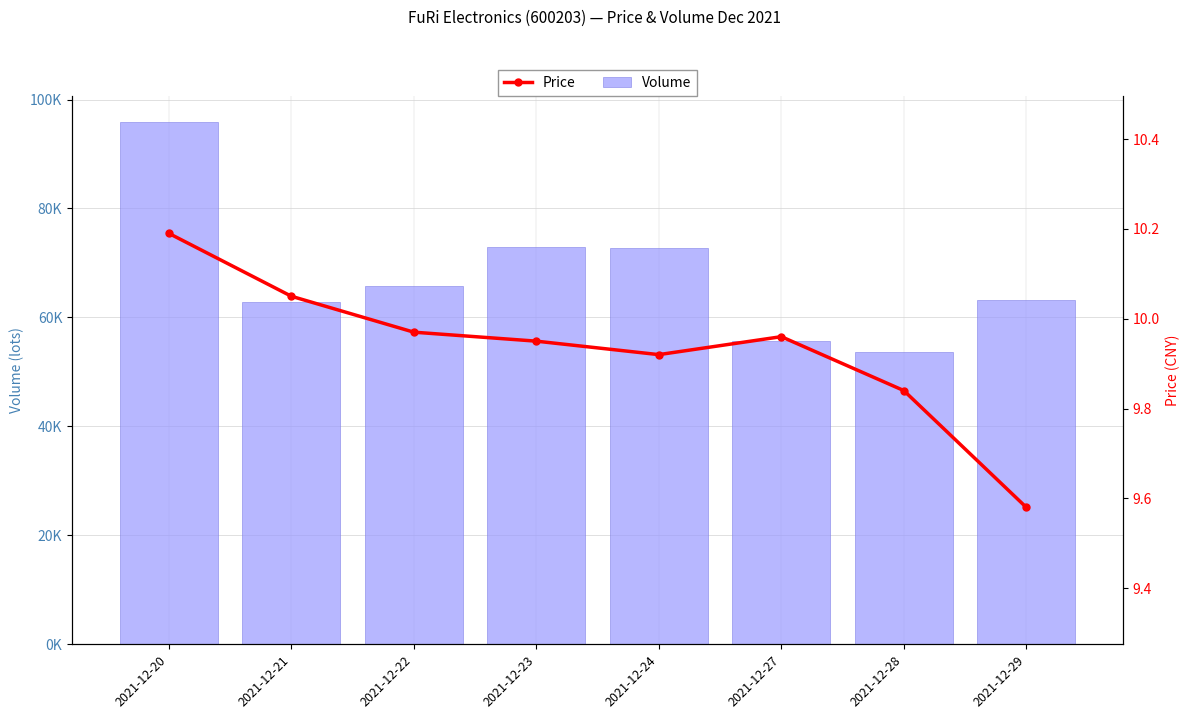

At how many categories does at least one series exceed 57927?

6